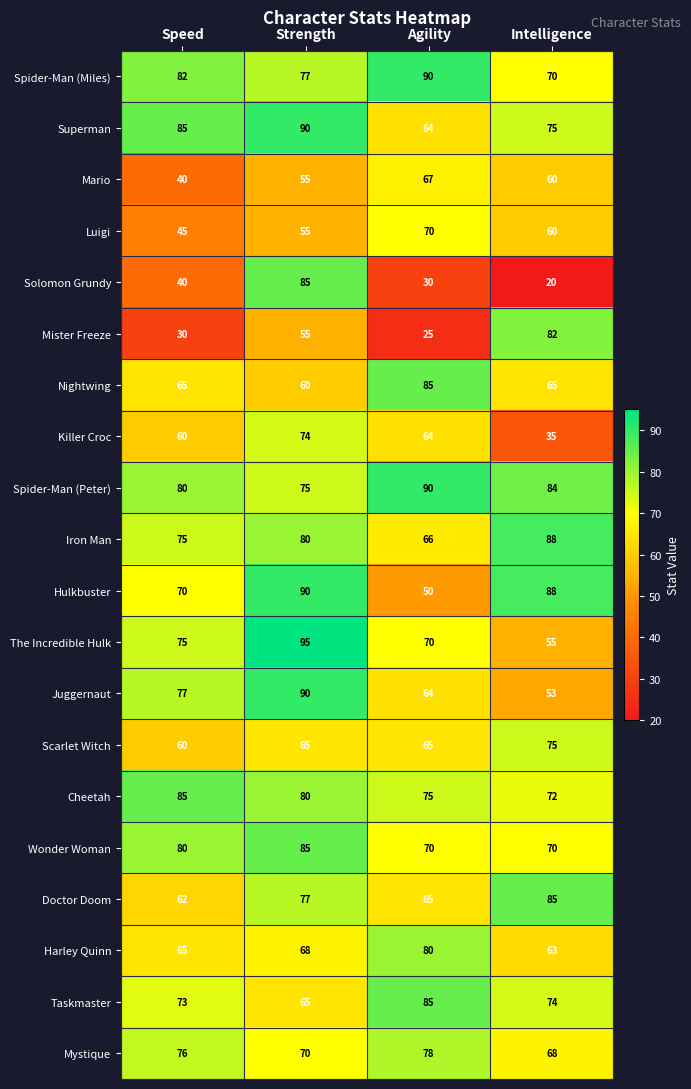

Which series has the widest spread of values?

Solomon Grundy